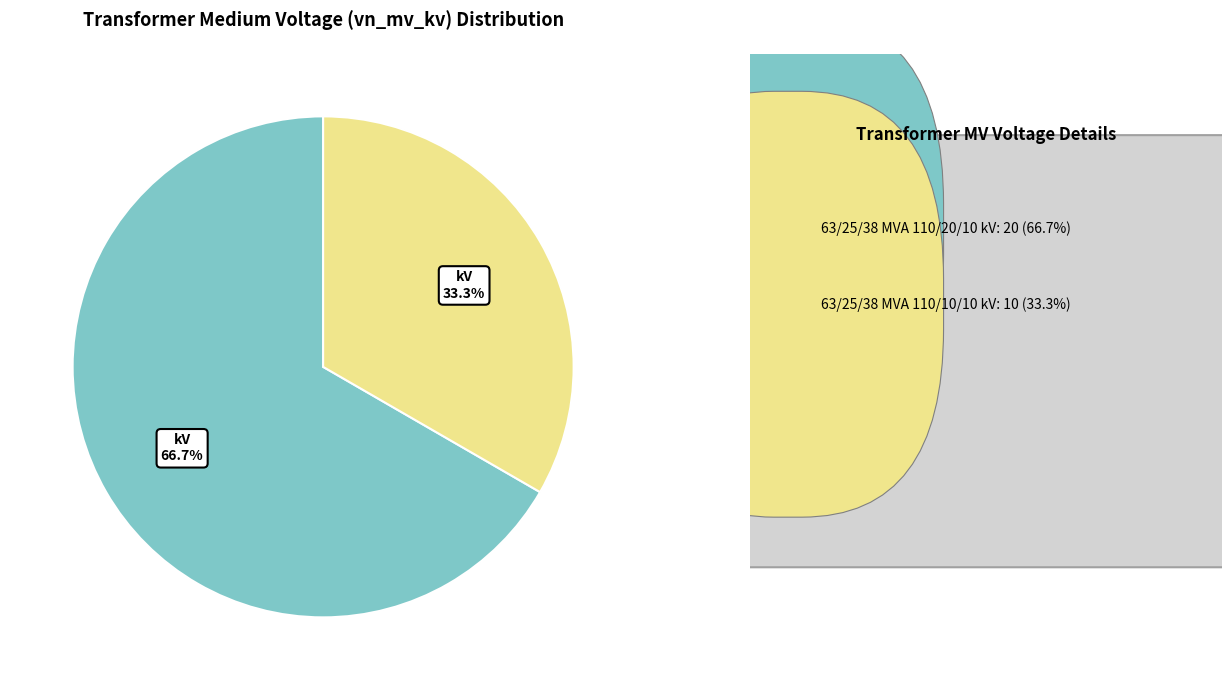

Does any single category account for the majority?

Yes